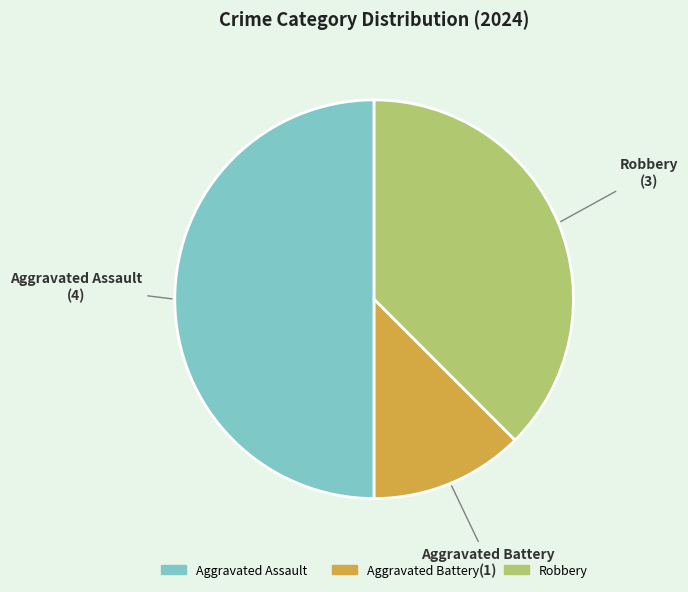

Combined, do Aggravated Assault and Robbery account for over 50%?

Yes